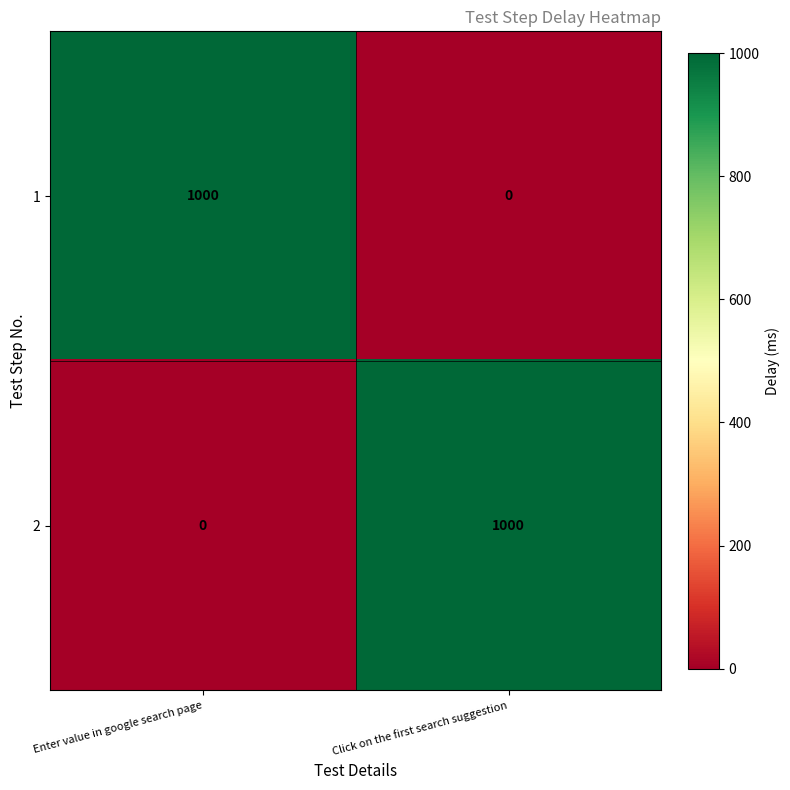

True or false: 1 has a value of 588 at Click on the first search suggestion.

False